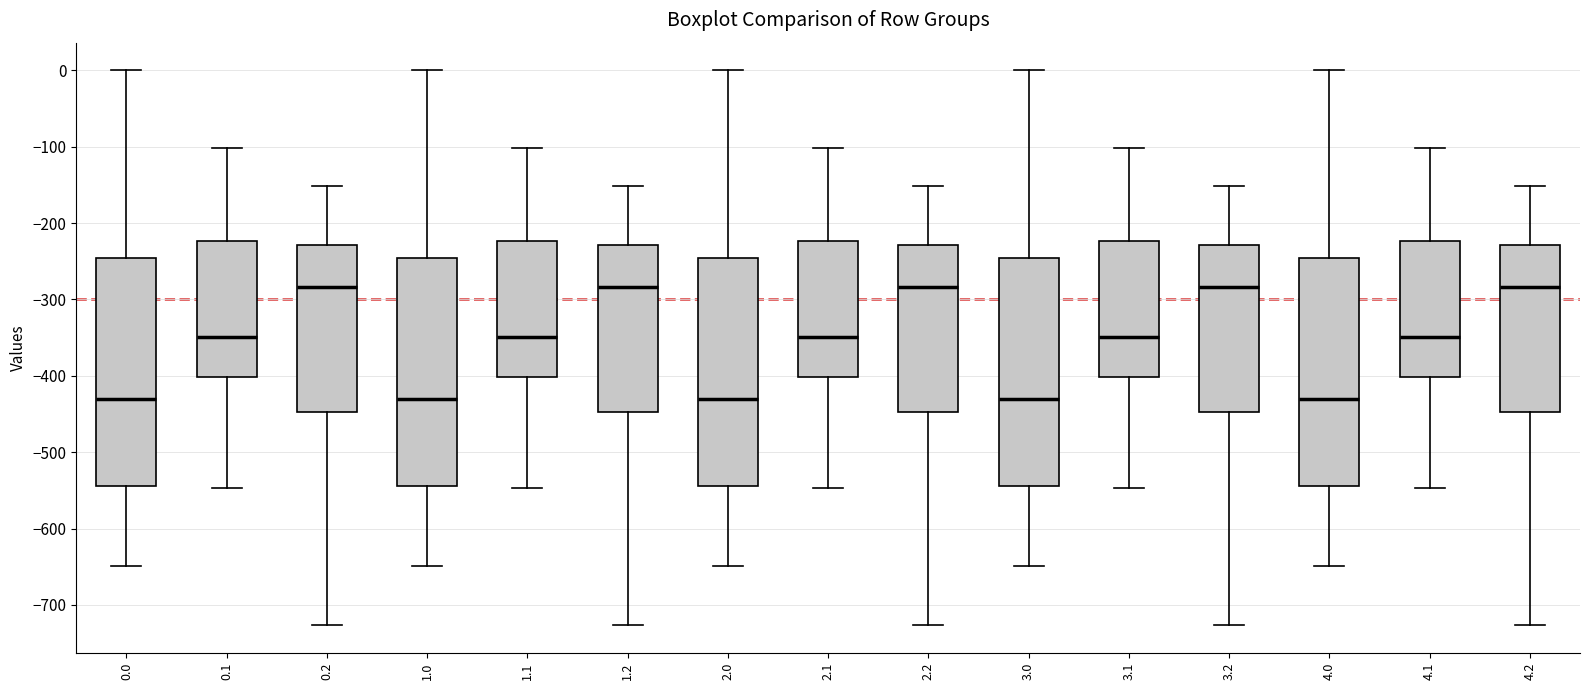

Where is the upper edge of the box at x = 1.2 on the y-axis? The values are not printed on the chart, so give them approximately, as read against the axis.

-230